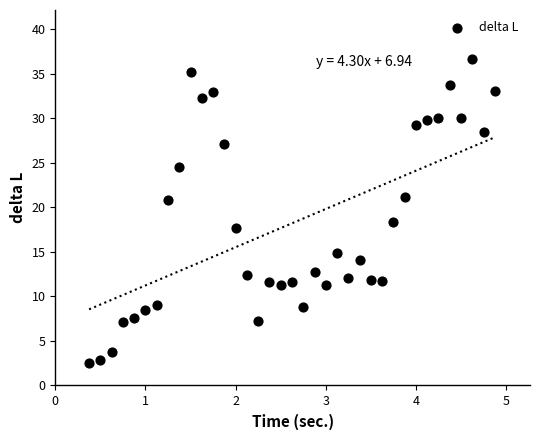

What is the range of X values (max minus min)?

4.5